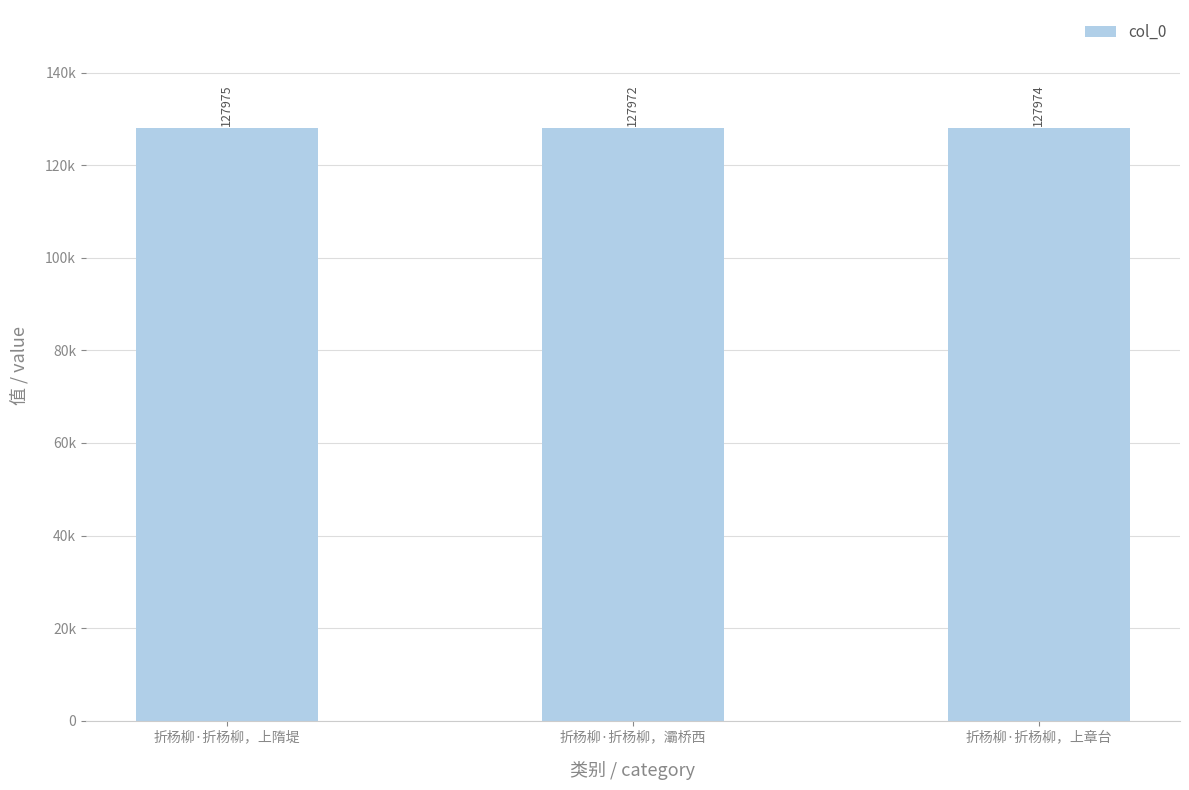

Reading right to left, what are all the values shown in this chart?

127974	127972	127975